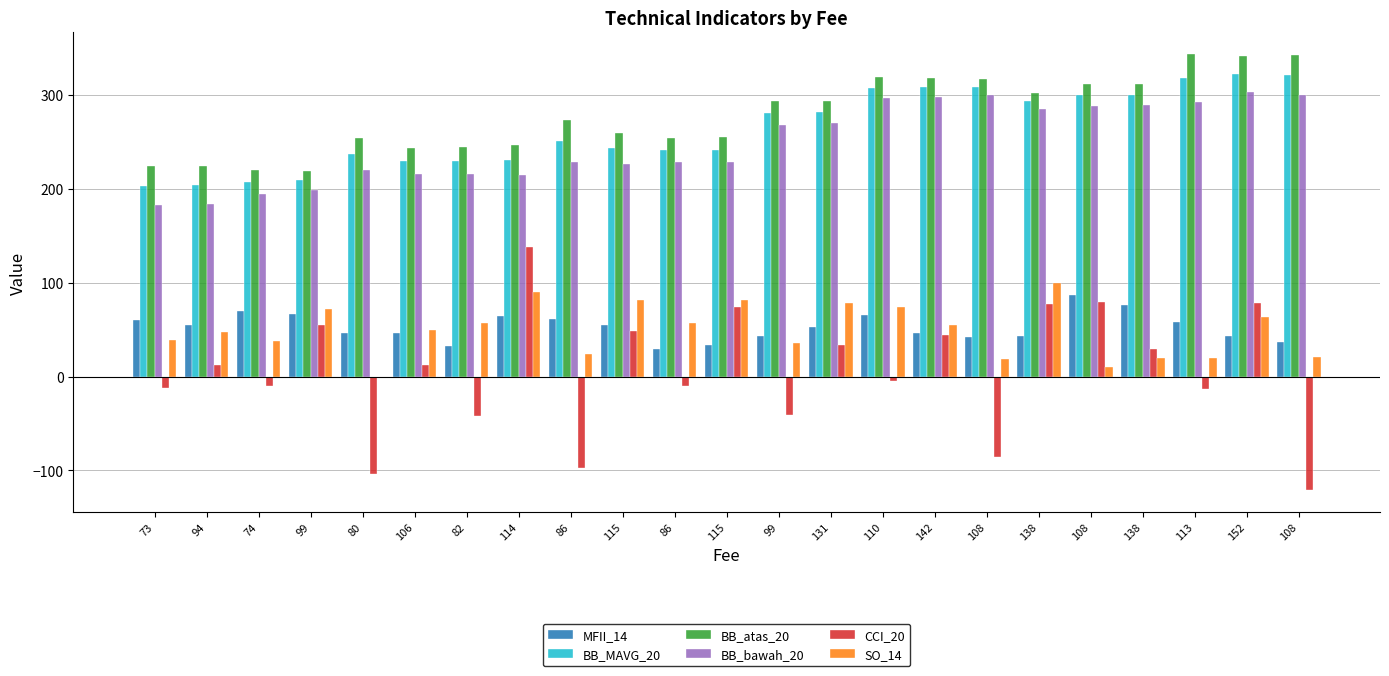

At which category does the chart reach its peak across all series?

113